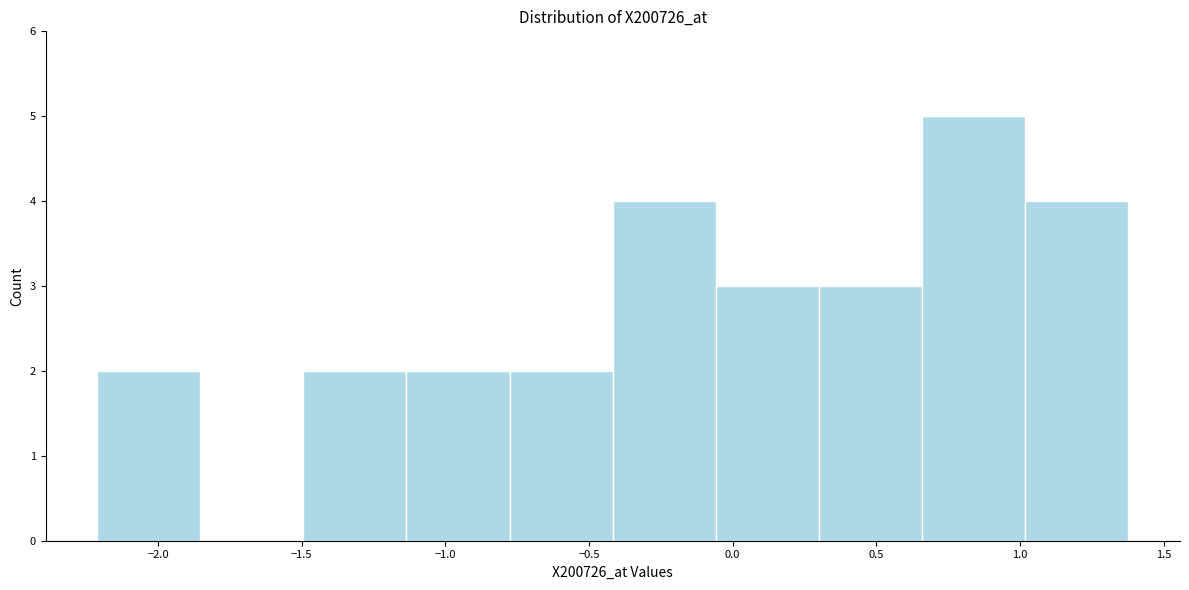

What is the height of the bar covering -1.15 to -0.80 on the x-axis? Neither the bar edges nor the heights are printed on the chart, so give them approximately, as read against the axes.

2